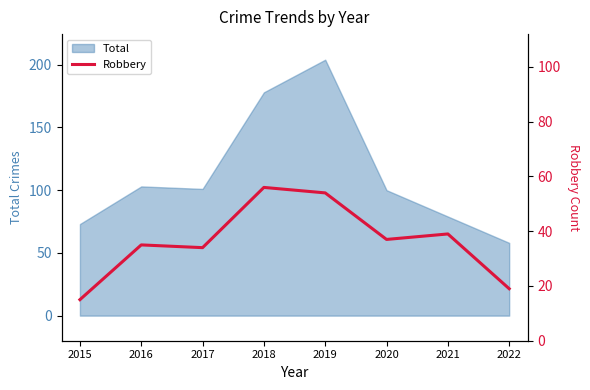

At which category does the data reach its first local valley?

2017